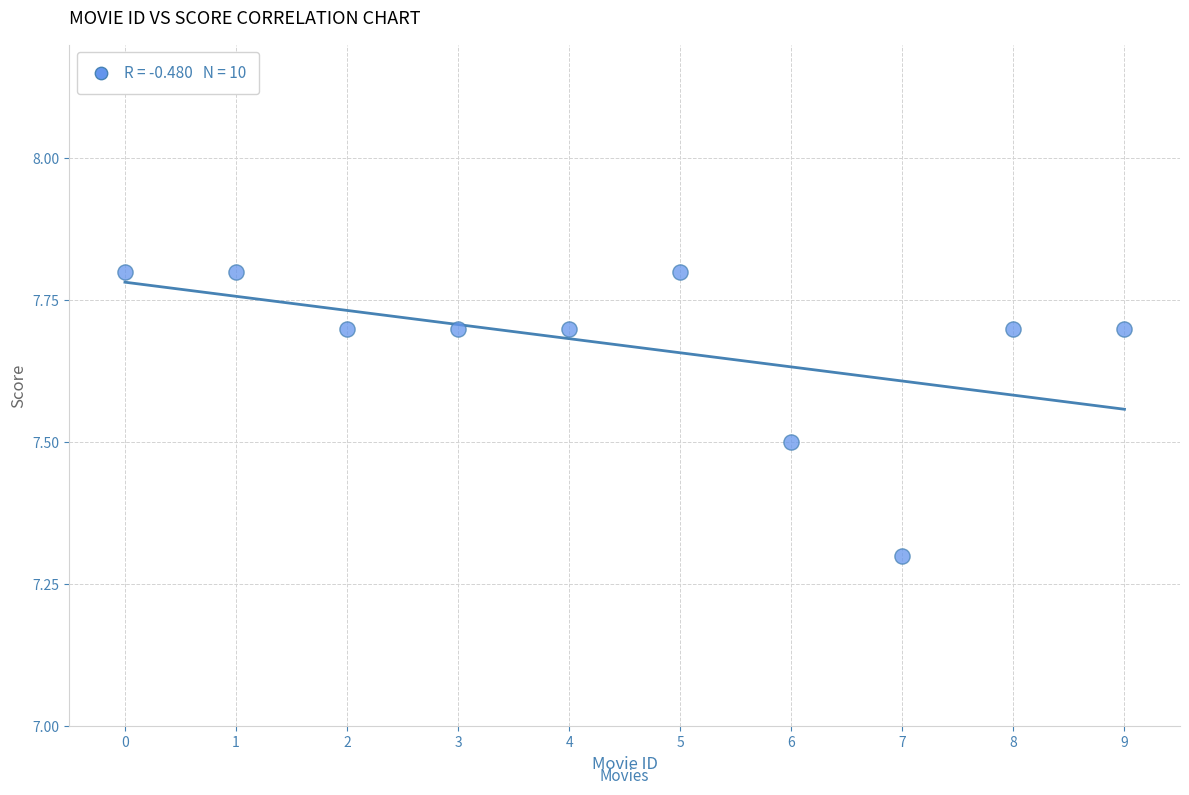

What is the average Y value?

7.7